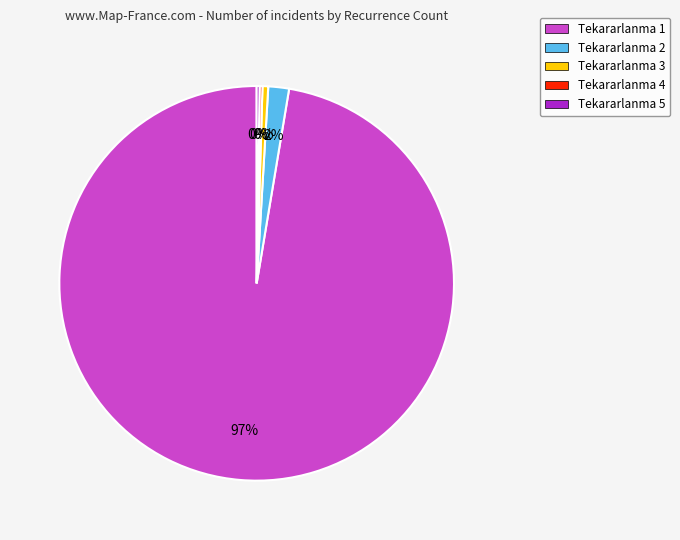

Which category has the biggest portion of the pie?

Tekararlanma 1